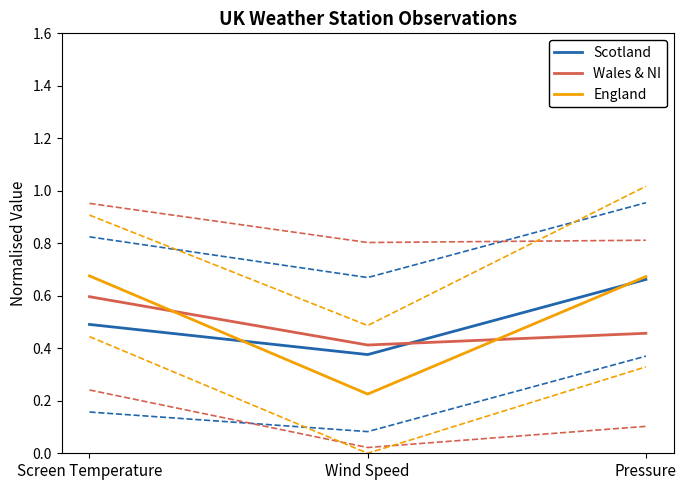

At Pressure, list the series in order from smallest to largest.

Wales & NI, Scotland, England